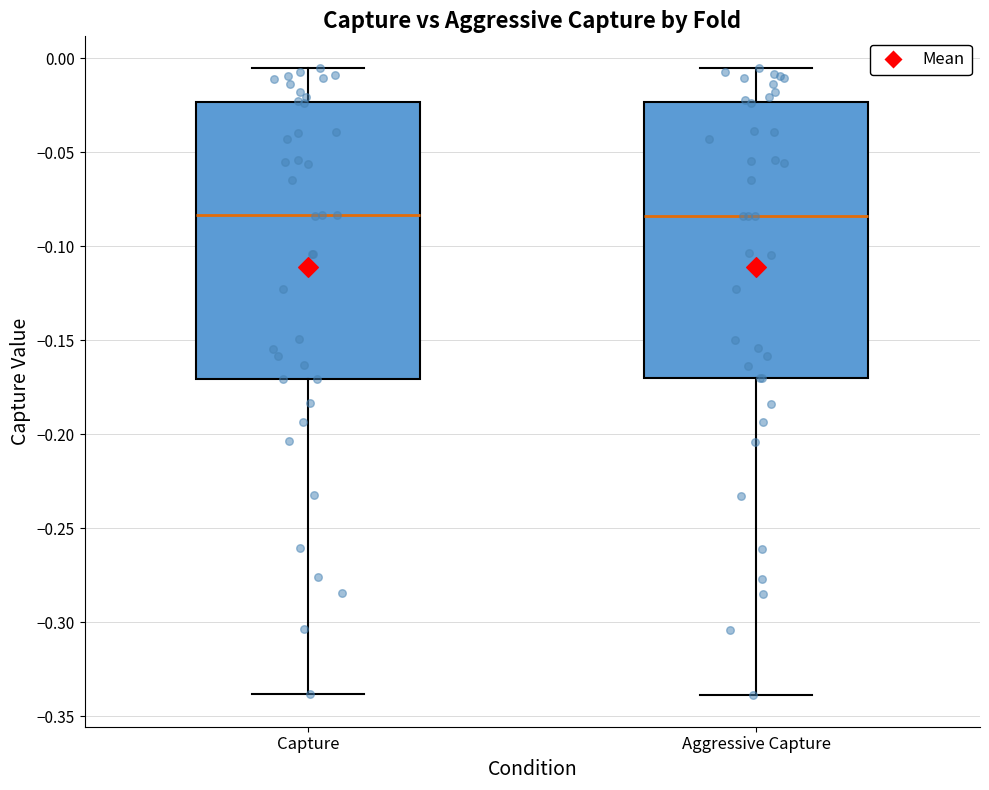

Reading left to right, transcribe this box plot: for each box, give where its median line is, the range the box spans, and where its two whiskers end, as read against the y-axis. The values are not printed on the chart, so give them approximately, as read against the axis.

Capture: median -0.085, box -0.170 to -0.025, whiskers -0.340 to -0.005
Aggressive Capture: median -0.085, box -0.170 to -0.025, whiskers -0.340 to -0.005